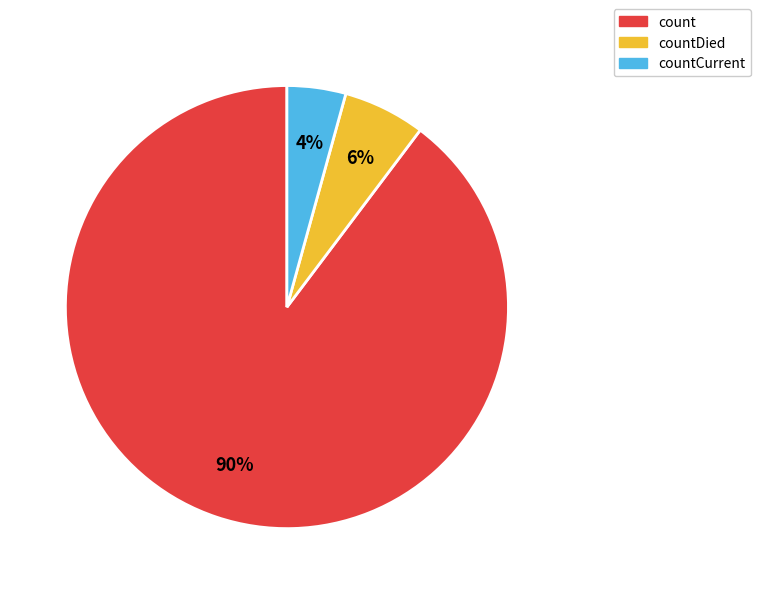

What percentage is the countCurrent slice, to the nearest percent?

4%